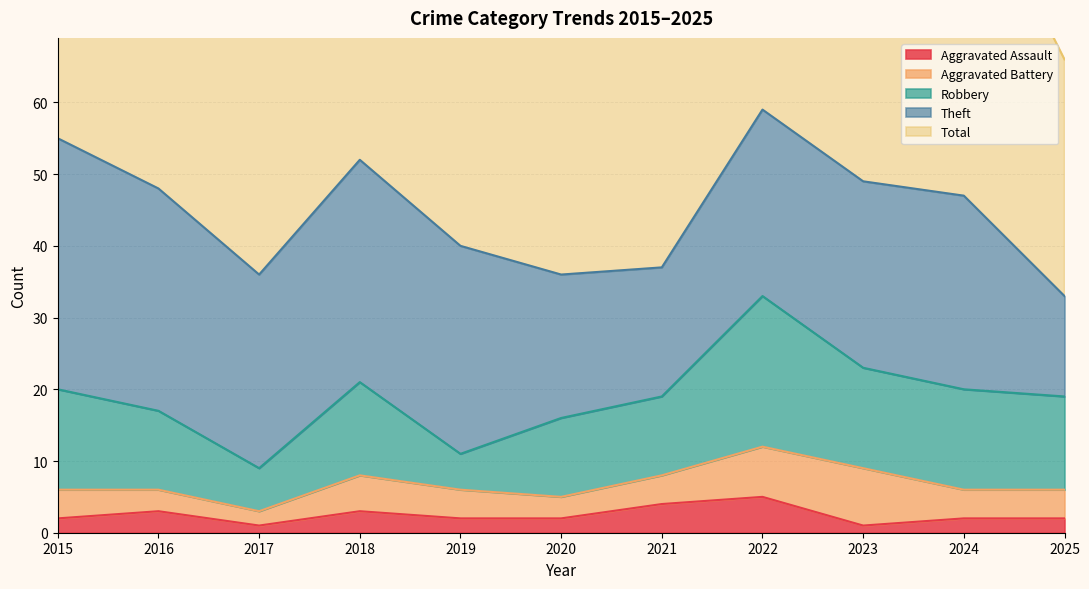

What is the minimum value shown in the chart?

1